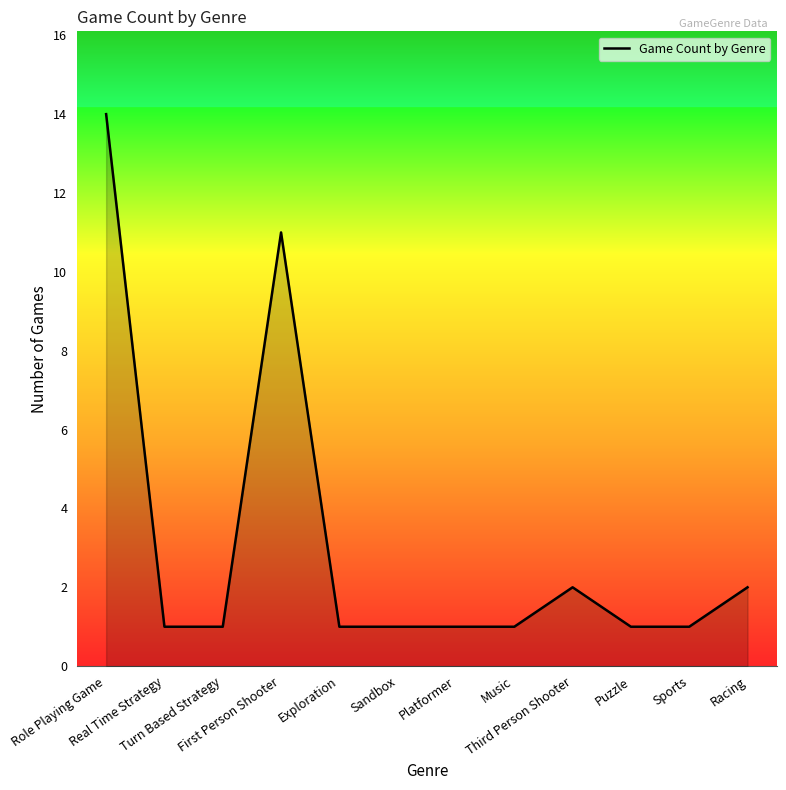

Which label corresponds to the largest value in the chart?

Role Playing Game